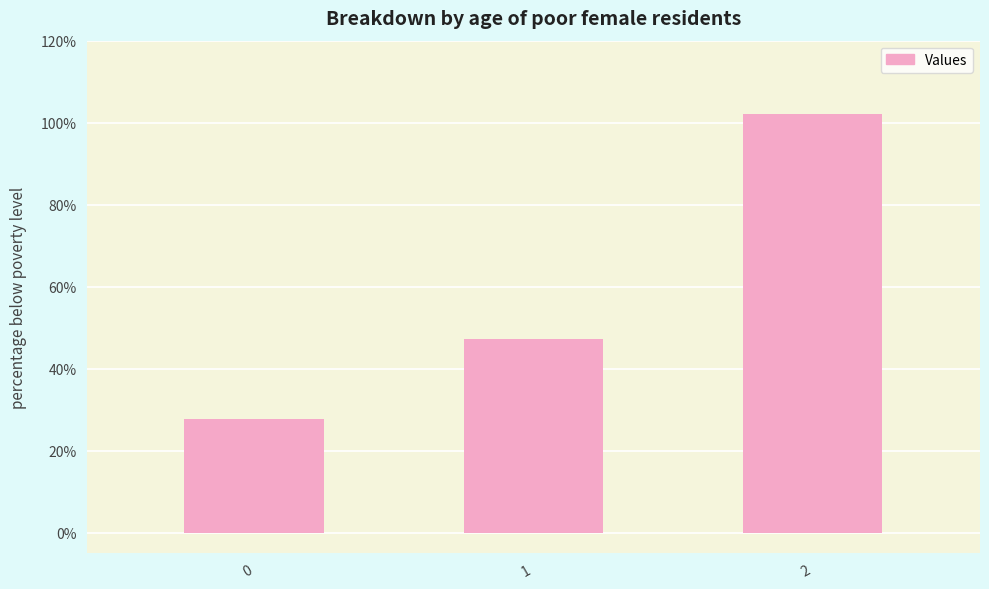

Read the value at 0.

277.8